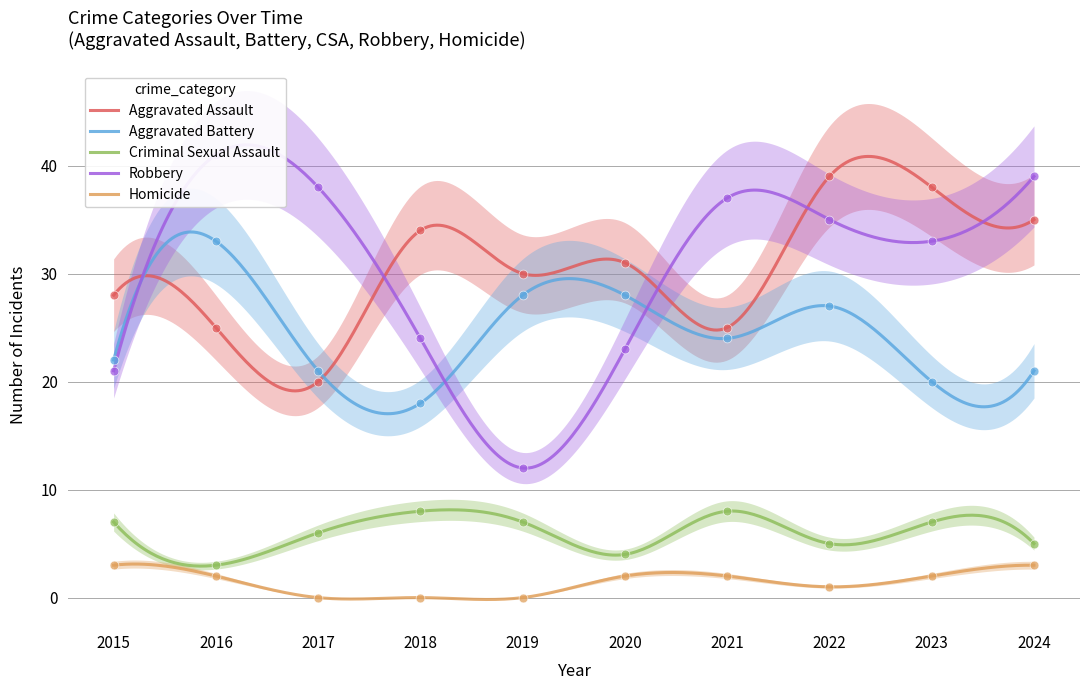

What are all the series names shown in the legend?

Aggravated Assault, Aggravated Battery, Criminal Sexual Assault, Robbery, Homicide